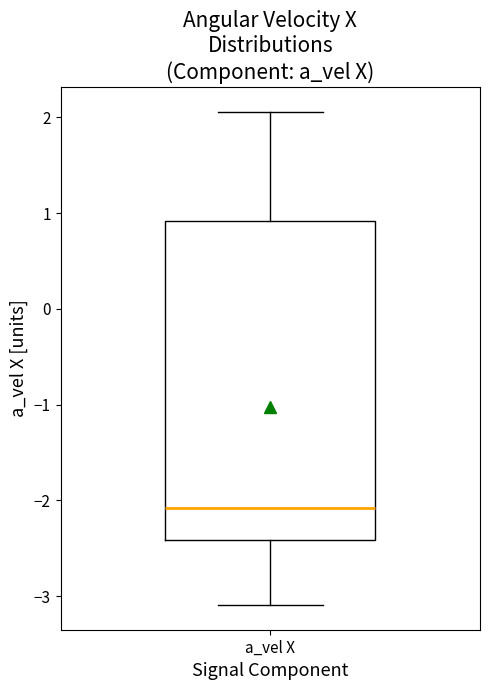

Read this box plot against the y-axis: the position of the median line, the range covered by the box, and the ends of both whiskers. The values are not printed on the chart, so give them approximately, as read against the axis.

median -2.1, box -2.4 to 0.9, whiskers -3.1 to 2.1